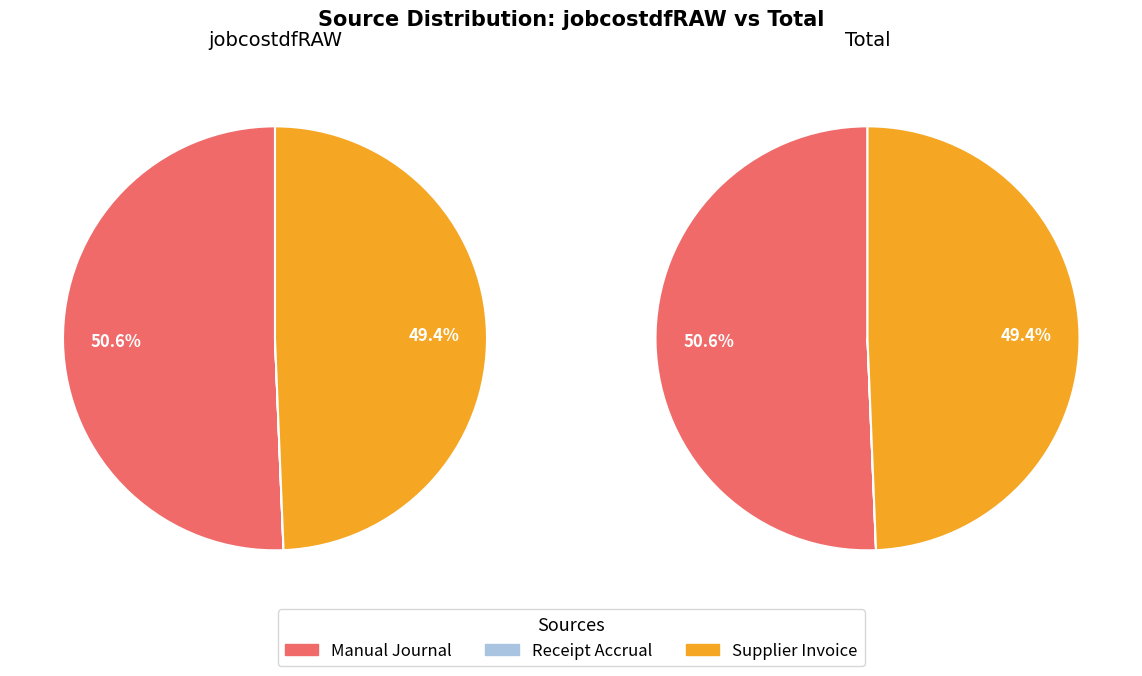

Is Manual Journal the majority of the pie?

Yes